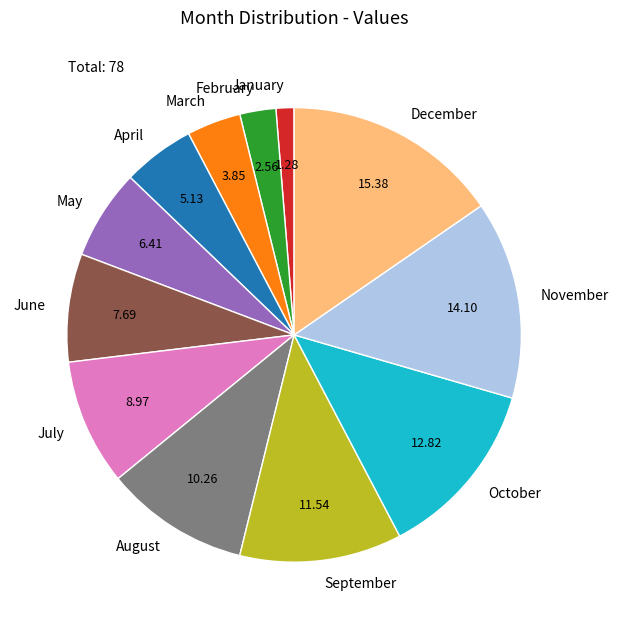

Which has a higher value, June or March?

June